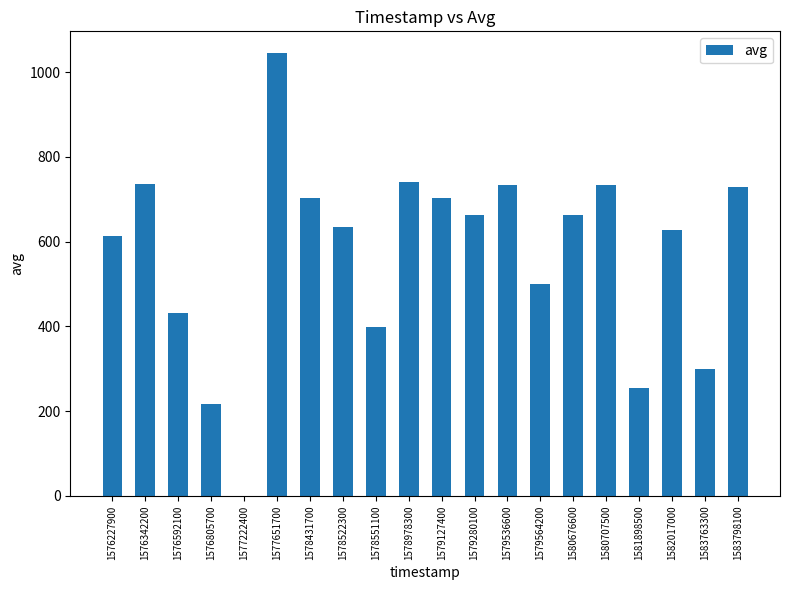

The value at 1583763300 is 300. True or false?

True